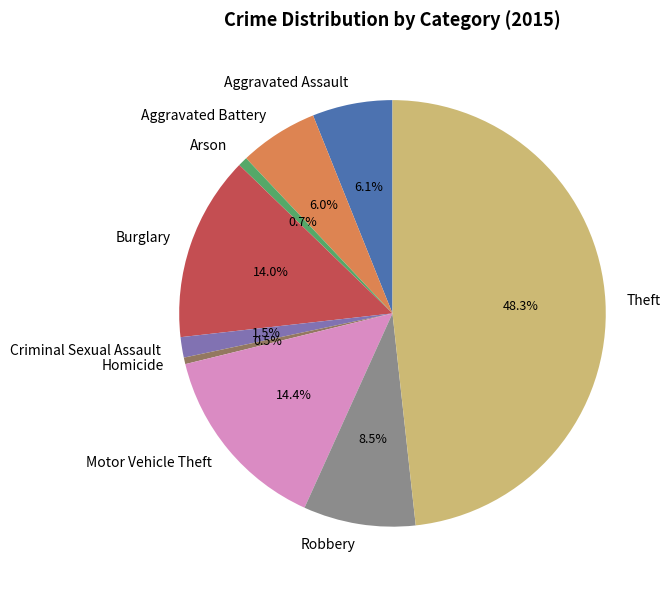

How many slices are in this pie chart?

9